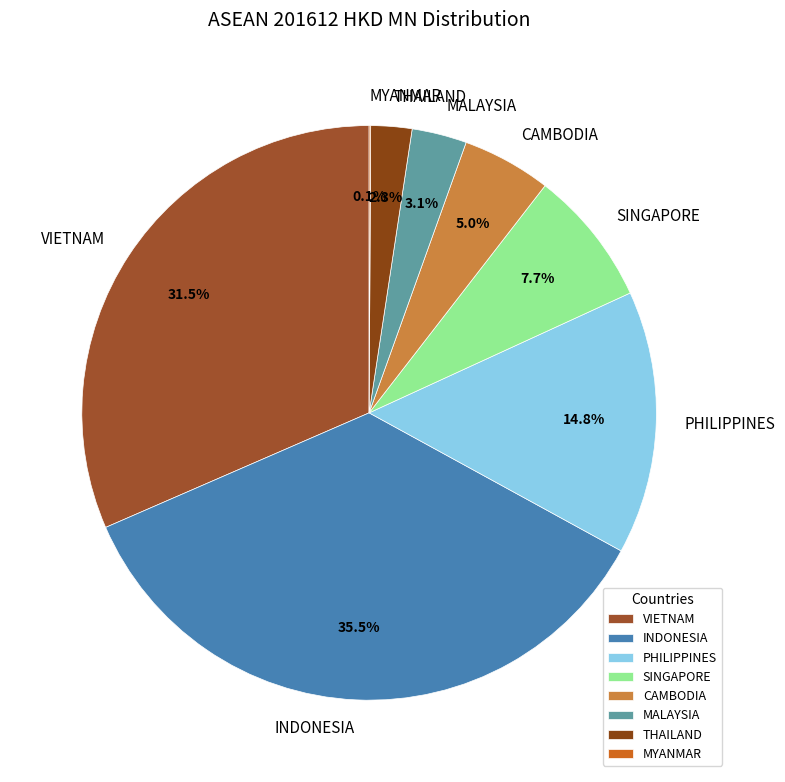

Does any single category account for the majority?

No